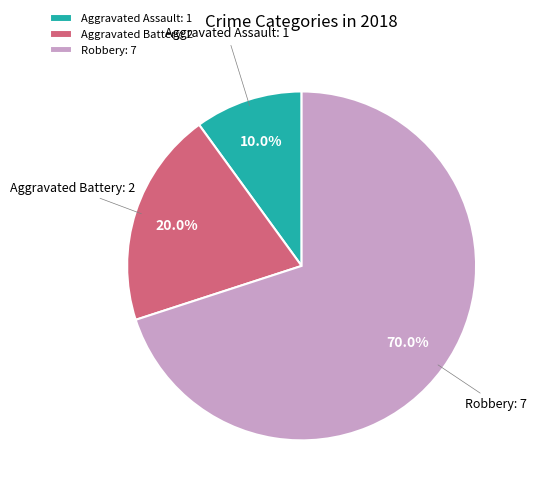

How many slices are in this pie chart?

3